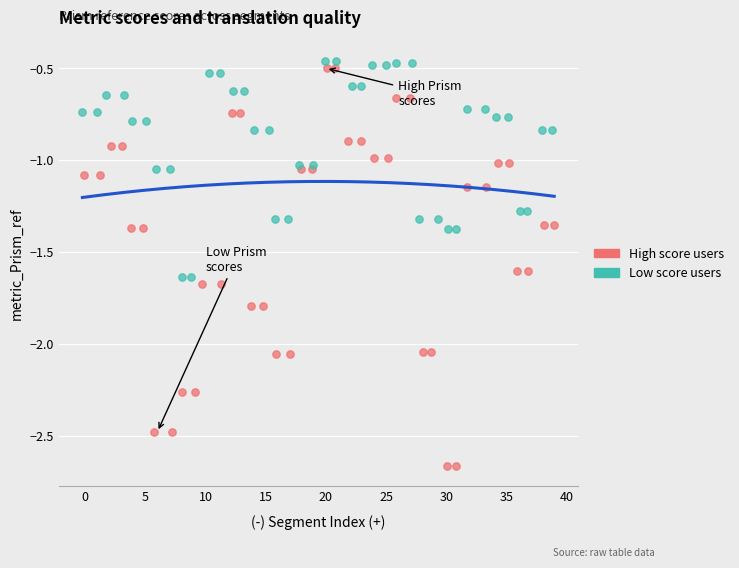

Which series has the largest Y range (max minus min)?

High score users